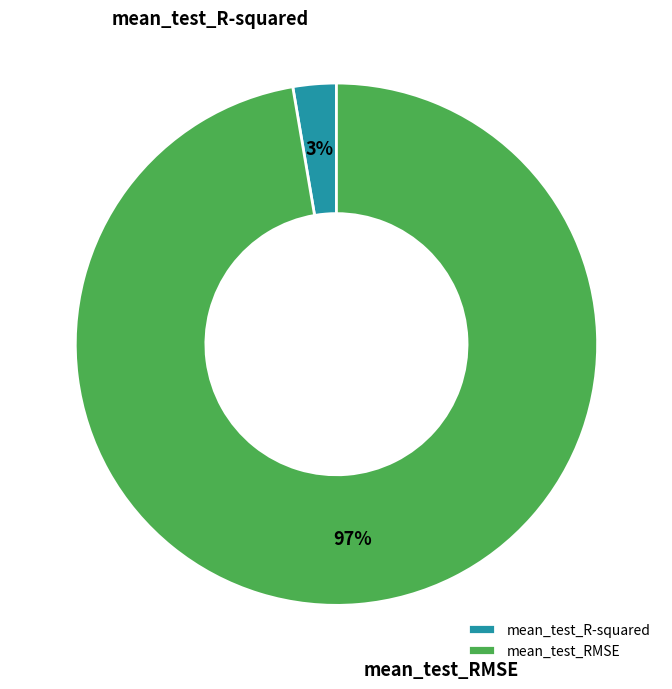

How many segments does this pie chart have?

2